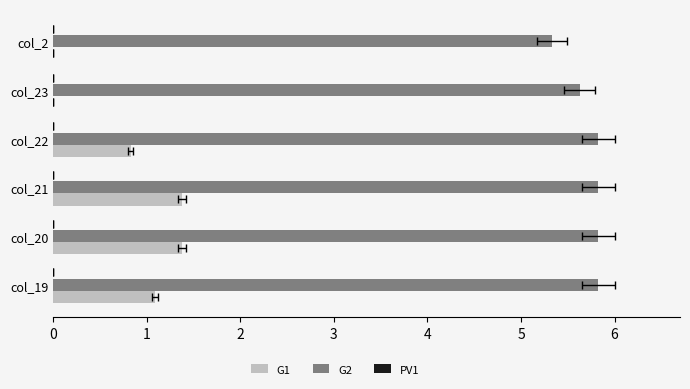

Read the G2 value at col_19.

5.8